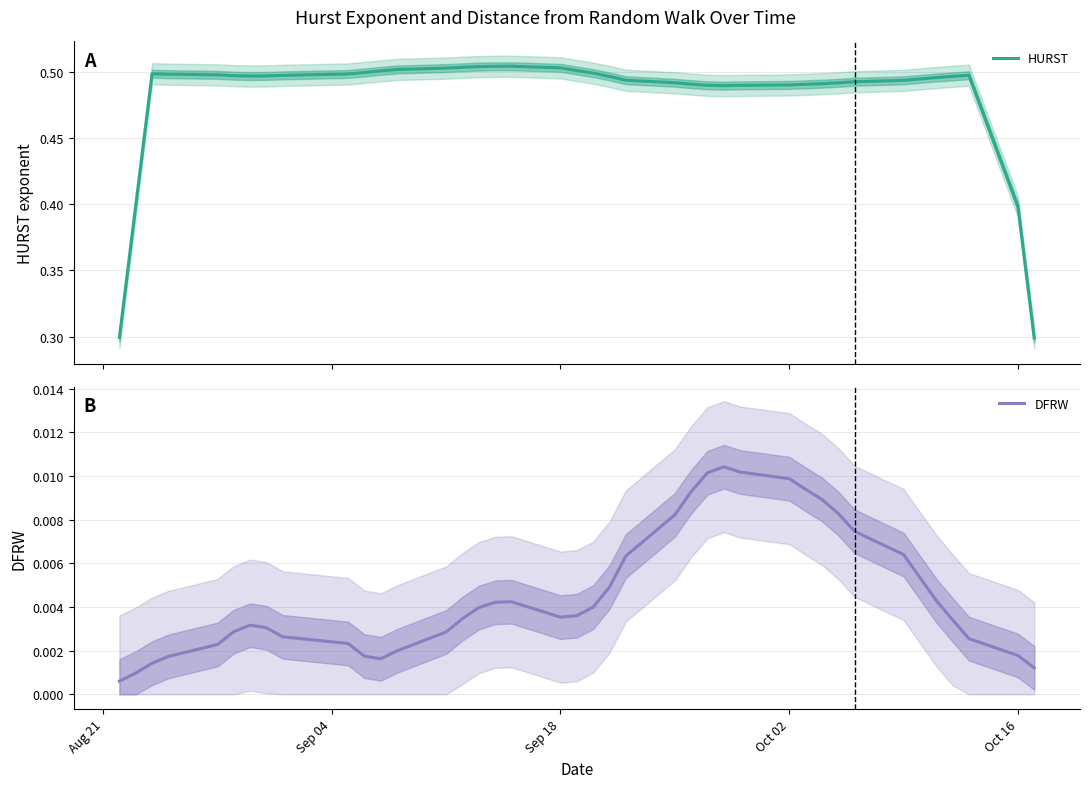

At which category does HURST reach its first local peak?

Sep 18